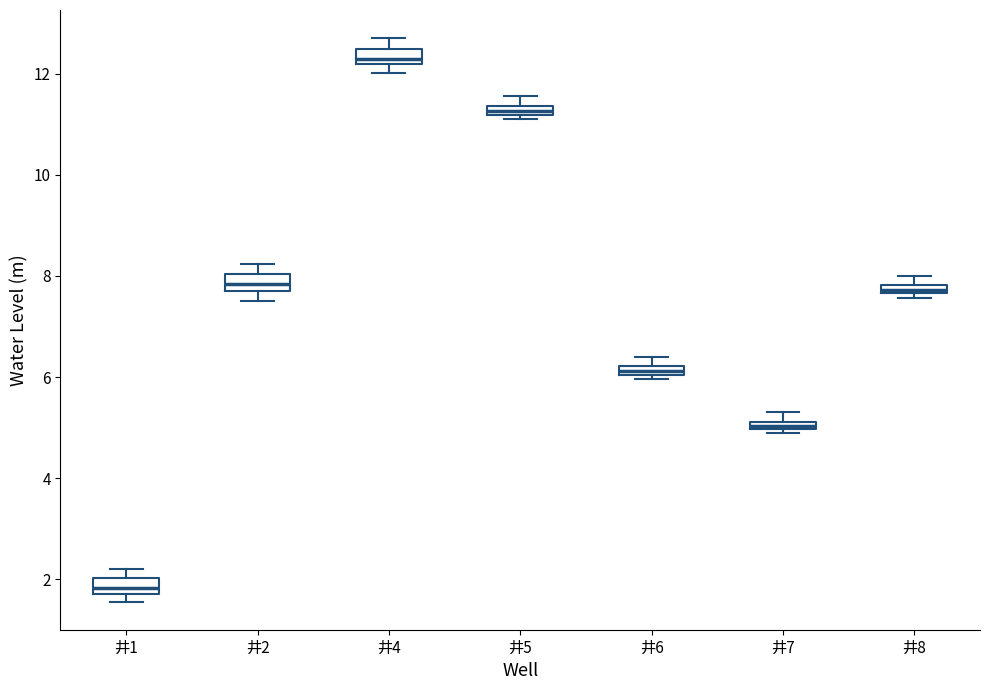

Where is the lower edge of the box for 井8 on the y-axis? The values are not printed on the chart, so give them approximately, as read against the axis.

7.6